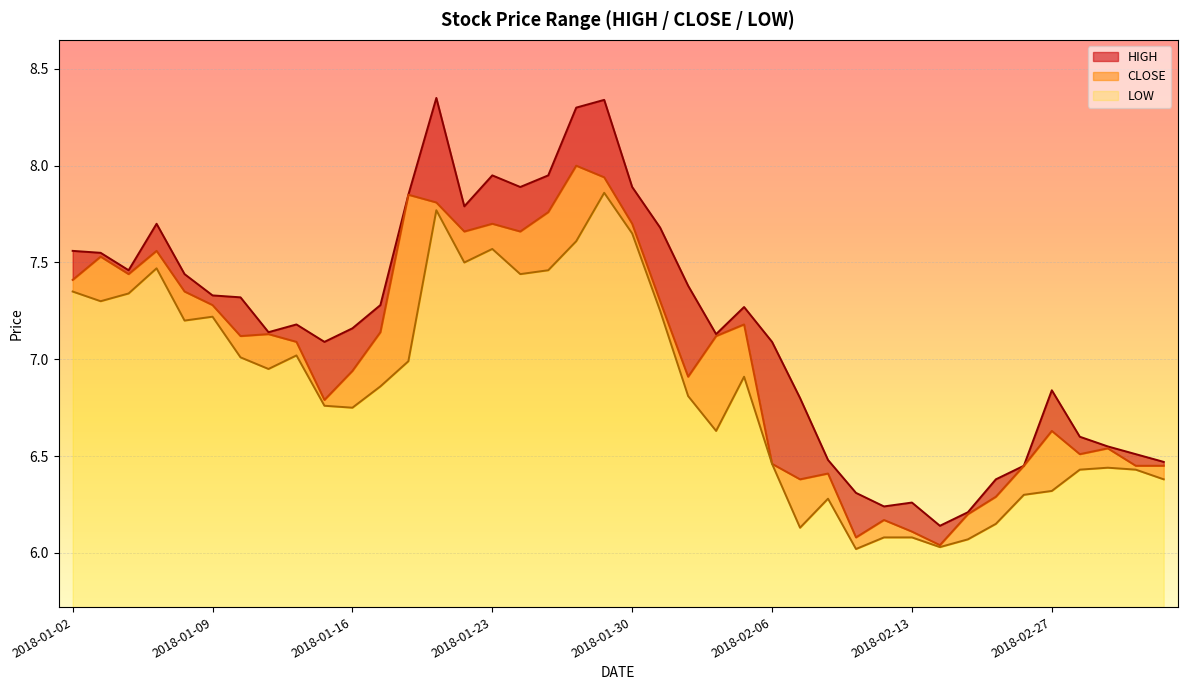

Reading left to right, extract all data points from this chart.

HIGH: 7.6	7.5	7.5	7.7	7.4	7.3	7.3	7.1	7.2	7.1	7.2	7.3	7.8	8.3	7.8	8.0	7.9	8.0	8.3	8.3	7.9	7.7	7.4	7.1	7.3	7.1	6.8	6.5	6.3	6.2	6.3	6.1	6.2	6.4	6.5	6.8	6.6	6.5	6.5	6.5
CLOSE: 7.4	7.5	7.4	7.6	7.3	7.3	7.1	7.1	7.1	6.8	6.9	7.1	7.8	7.8	7.7	7.7	7.7	7.8	8.0	7.9	7.7	7.3	6.9	7.1	7.2	6.5	6.4	6.4	6.1	6.2	6.1	6.0	6.2	6.3	6.5	6.6	6.5	6.5	6.5	6.5
LOW: 7.3	7.3	7.3	7.5	7.2	7.2	7.0	7.0	7.0	6.8	6.8	6.9	7.0	7.8	7.5	7.6	7.4	7.5	7.6	7.9	7.7	7.2	6.8	6.6	6.9	6.5	6.1	6.3	6.0	6.1	6.1	6.0	6.1	6.2	6.3	6.3	6.4	6.4	6.4	6.4